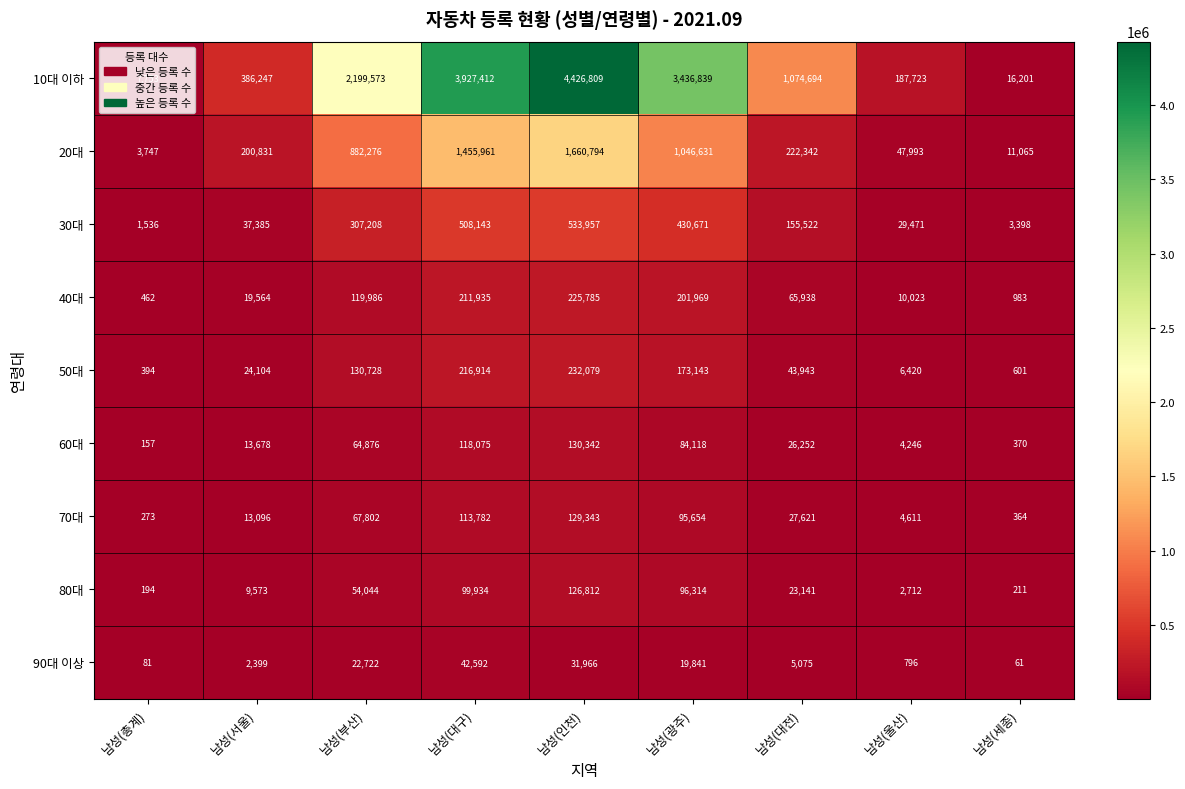

Between 남성(인천) and 남성(세종), which series saw the biggest shift?

10대 이하